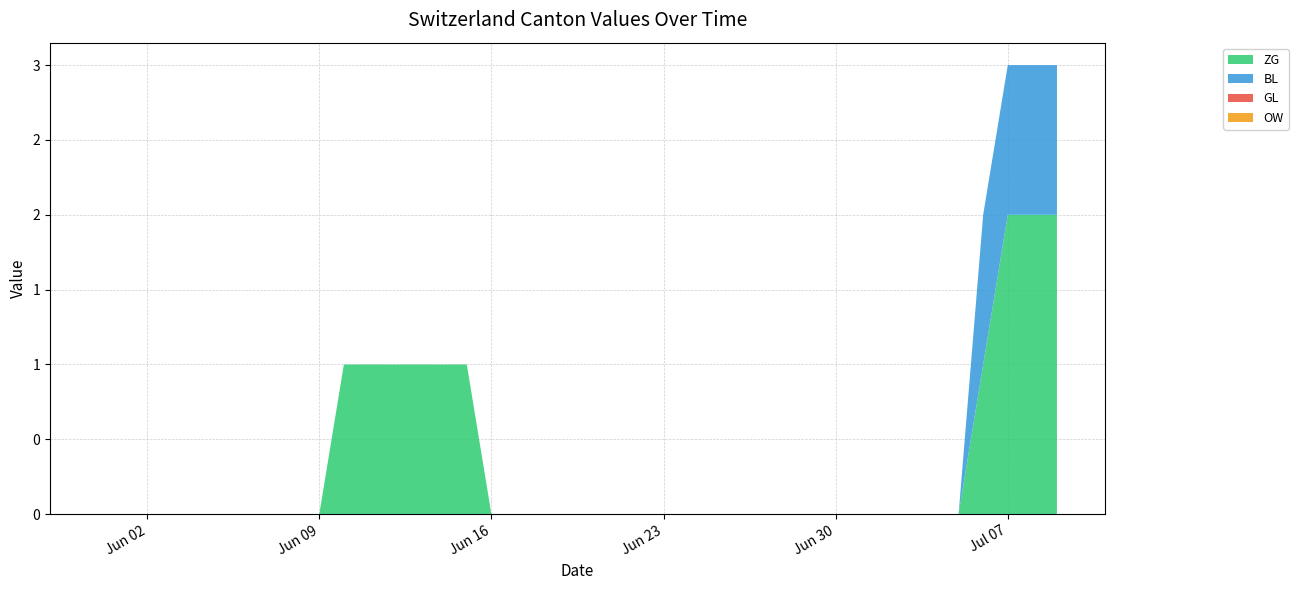

Reading right to left, list all the values displayed in this chart.

ZG: 2020-07-09=2	2020-07-08=2	2020-07-07=2	2020-07-06=1	2020-07-05=0	2020-07-04=0	2020-07-03=0	2020-07-02=0	2020-07-01=0	2020-06-30=0	2020-06-29=0	2020-06-28=0	2020-06-27=0	2020-06-26=0	2020-06-25=0	2020-06-24=0	2020-06-23=0	2020-06-22=0	2020-06-21=0	2020-06-20=0	2020-06-19=0	2020-06-18=0	2020-06-17=0	2020-06-16=0	2020-06-15=1	2020-06-14=1	2020-06-13=1	2020-06-12=1	2020-06-11=1	2020-06-10=1	2020-06-09=0	2020-06-08=0	2020-06-07=0	2020-06-06=0	2020-06-05=0	2020-06-04=0	2020-06-03=0	2020-06-02=0	2020-06-01=0	2020-05-31=0
BL: 2020-07-09=1	2020-07-08=1	2020-07-07=1	2020-07-06=1	2020-07-05=0	2020-07-04=0	2020-07-03=0	2020-07-02=0	2020-07-01=0	2020-06-30=0	2020-06-29=0	2020-06-28=0	2020-06-27=0	2020-06-26=0	2020-06-25=0	2020-06-24=0	2020-06-23=0	2020-06-22=0	2020-06-21=0	2020-06-20=0	2020-06-19=0	2020-06-18=0	2020-06-17=0	2020-06-16=0	2020-06-15=0	2020-06-14=0	2020-06-13=0	2020-06-12=0	2020-06-11=0	2020-06-10=0	2020-06-09=0	2020-06-08=0	2020-06-07=0	2020-06-06=0	2020-06-05=0	2020-06-04=0	2020-06-03=0	2020-06-02=0	2020-06-01=0	2020-05-31=0
GL: 2020-07-09=0	2020-07-08=0	2020-07-07=0	2020-07-06=0	2020-07-05=0	2020-07-04=0	2020-07-03=0	2020-07-02=0	2020-07-01=0	2020-06-30=0	2020-06-29=0	2020-06-28=0	2020-06-27=0	2020-06-26=0	2020-06-25=0	2020-06-24=0	2020-06-23=0	2020-06-22=0	2020-06-21=0	2020-06-20=0	2020-06-19=0	2020-06-18=0	2020-06-17=0	2020-06-16=0	2020-06-15=0	2020-06-14=0	2020-06-13=0	2020-06-12=0	2020-06-11=0	2020-06-10=0	2020-06-09=0	2020-06-08=0	2020-06-07=0	2020-06-06=0	2020-06-05=0	2020-06-04=0	2020-06-03=0	2020-06-02=0	2020-06-01=0	2020-05-31=0
OW: 2020-07-09=0	2020-07-08=0	2020-07-07=0	2020-07-06=0	2020-07-05=0	2020-07-04=0	2020-07-03=0	2020-07-02=0	2020-07-01=0	2020-06-30=0	2020-06-29=0	2020-06-28=0	2020-06-27=0	2020-06-26=0	2020-06-25=0	2020-06-24=0	2020-06-23=0	2020-06-22=0	2020-06-21=0	2020-06-20=0	2020-06-19=0	2020-06-18=0	2020-06-17=0	2020-06-16=0	2020-06-15=0	2020-06-14=0	2020-06-13=0	2020-06-12=0	2020-06-11=0	2020-06-10=0	2020-06-09=0	2020-06-08=0	2020-06-07=0	2020-06-06=0	2020-06-05=0	2020-06-04=0	2020-06-03=0	2020-06-02=0	2020-06-01=0	2020-05-31=0